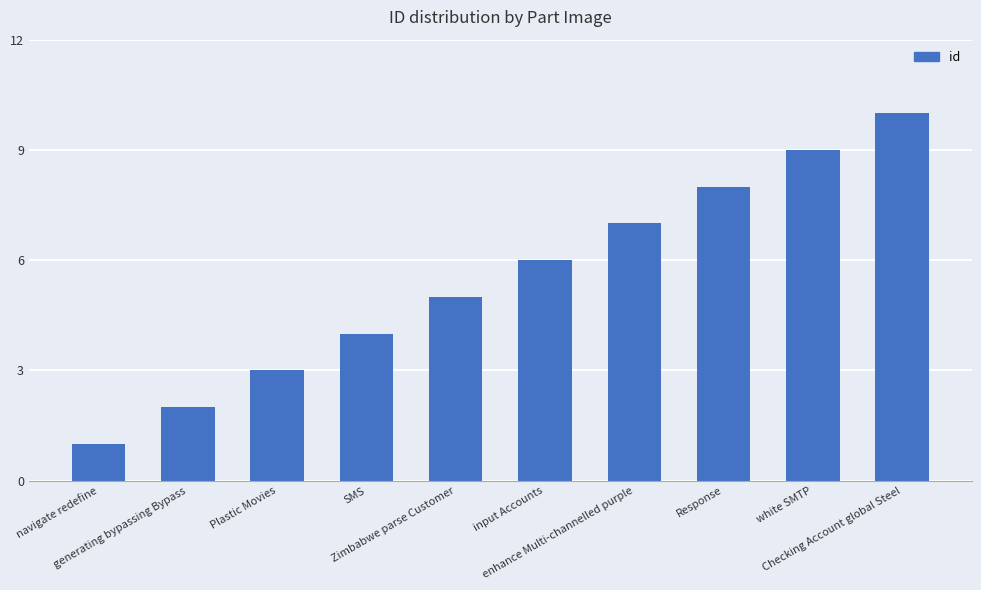

What is the smallest value displayed?

1